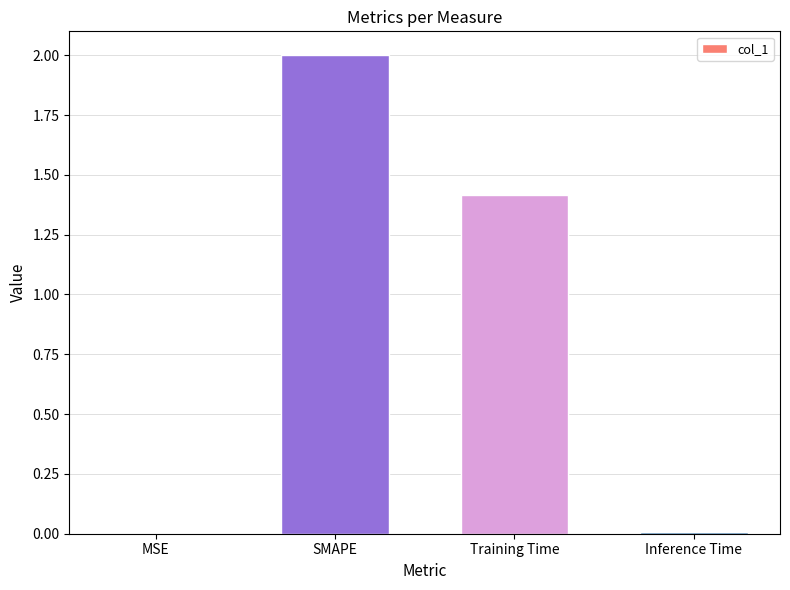

How many distinct data groups are displayed?

1